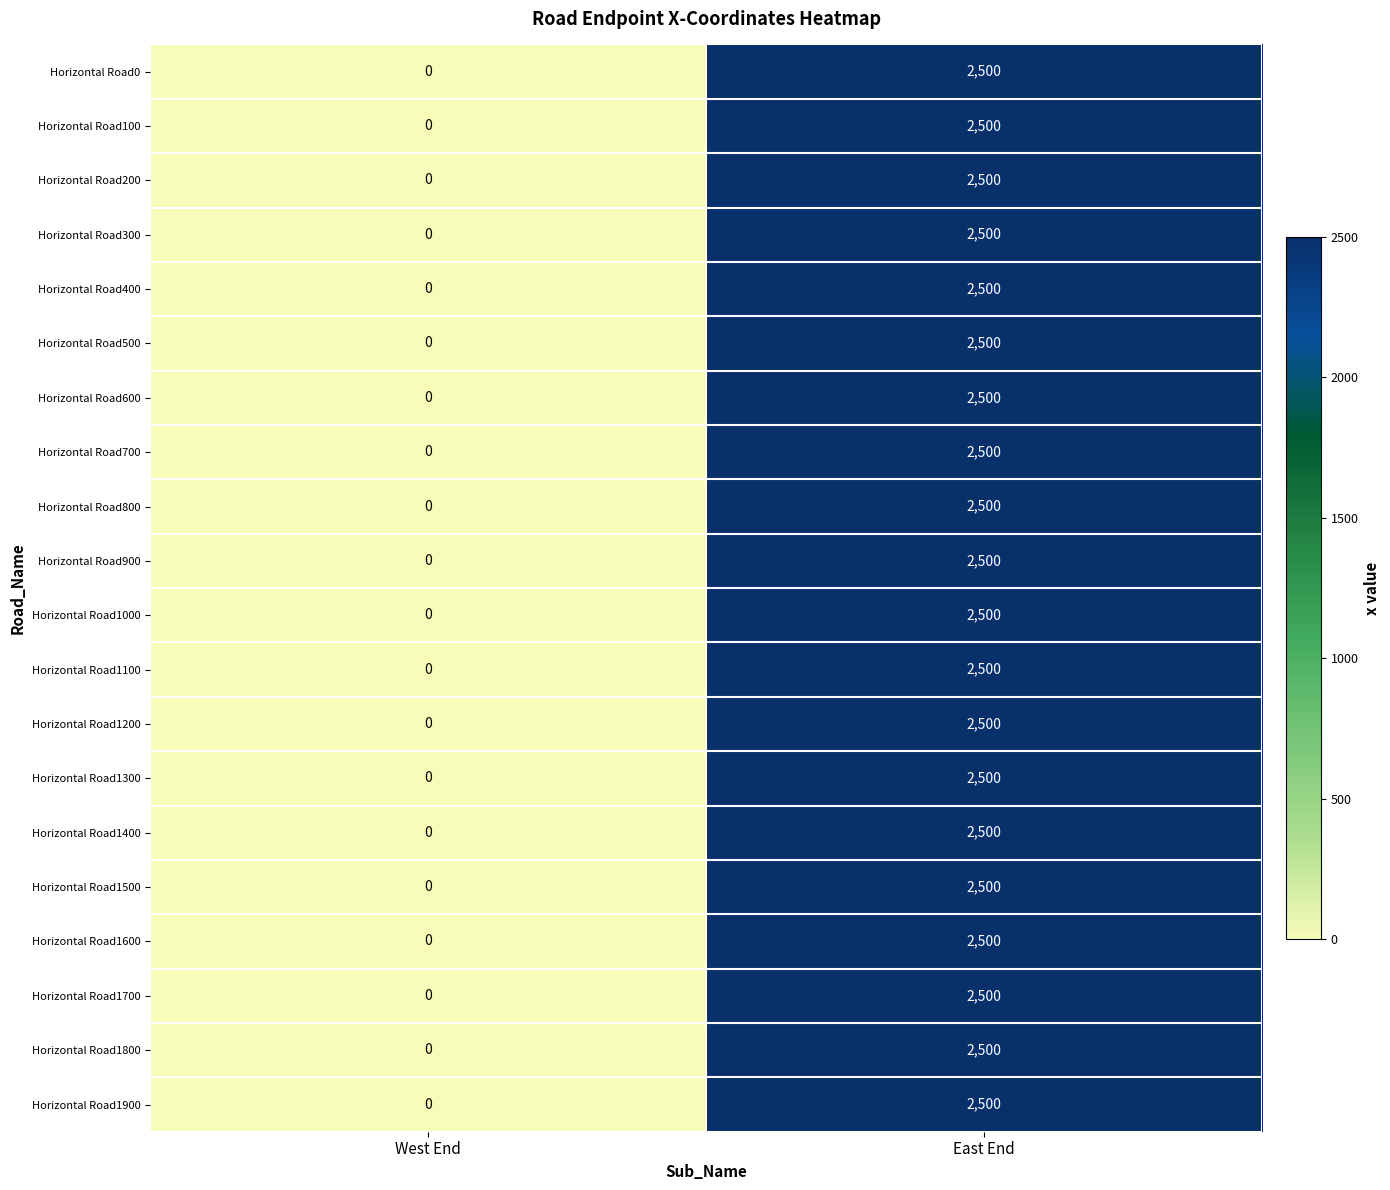

The Horizontal Road200 series shows 0 at West End. True or false?

True